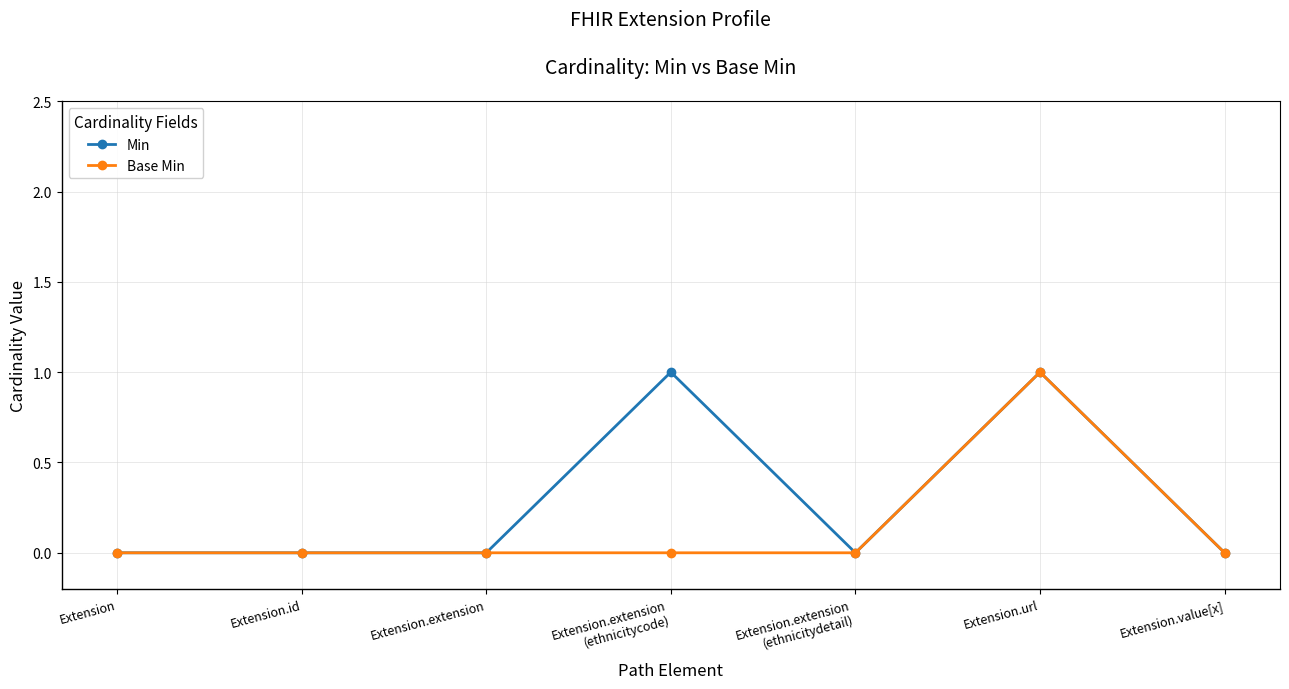

What is the label of the 7th point from the right?

Extension